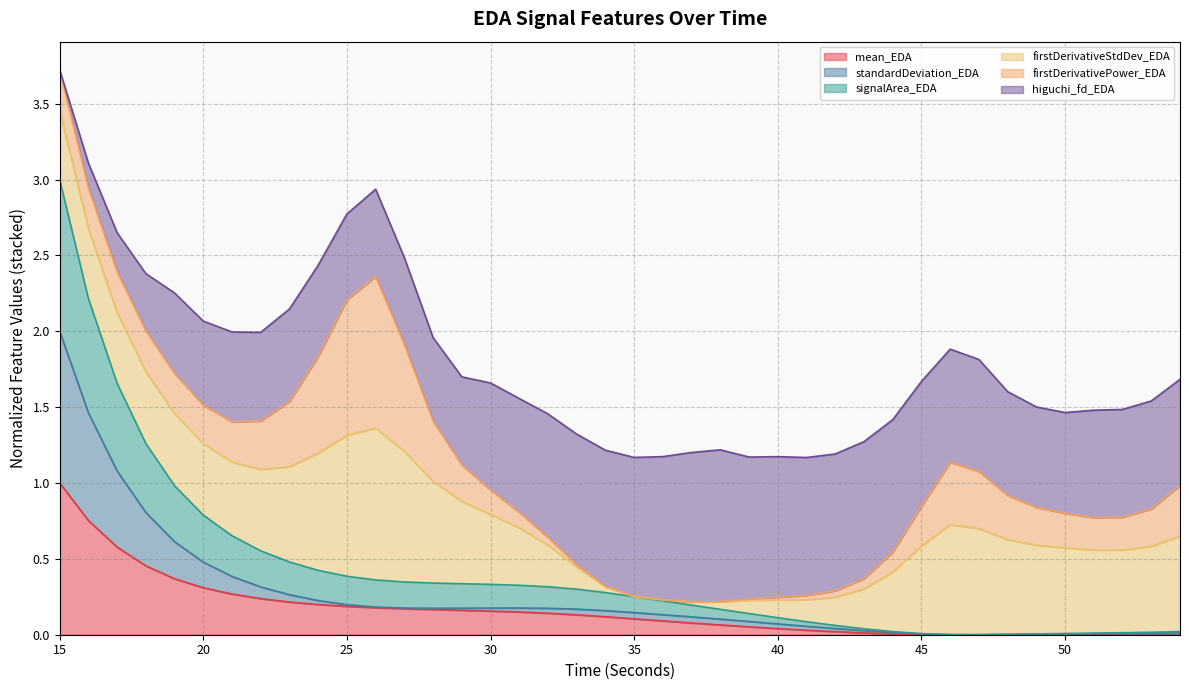

At which category is the sum across all series the highest?

15